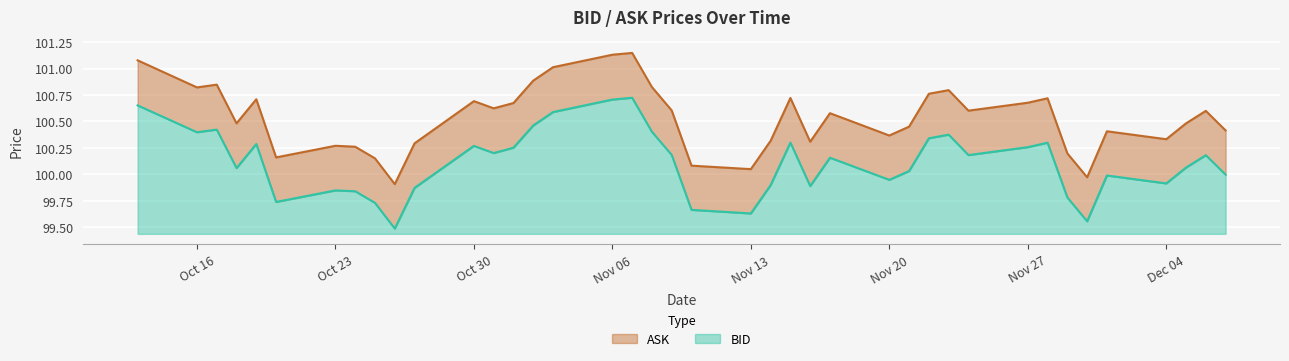

How many series are shown in this chart?

2